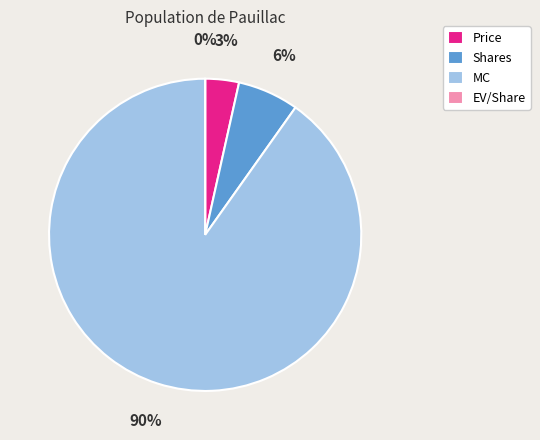

True or false: Price accounts for 3% of the total.

True